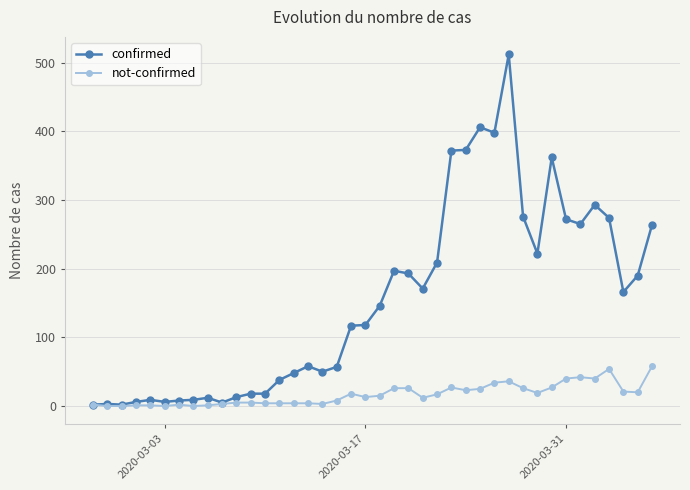

List the series in order of their overall mean, highest first.

confirmed, not-confirmed